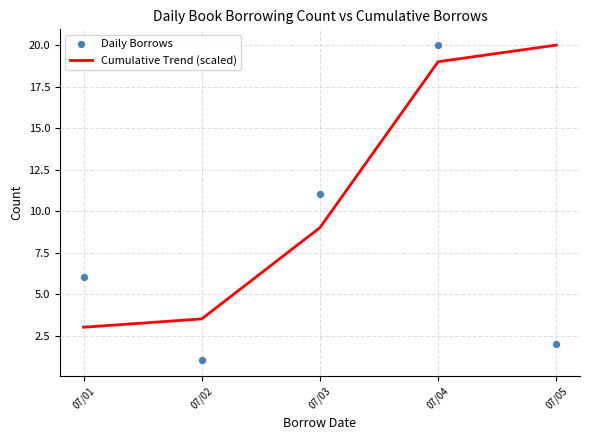

Is the value of Cumulative Trend (scaled) at 07/05 greater than the value of Daily Borrows at 07/03?

Yes